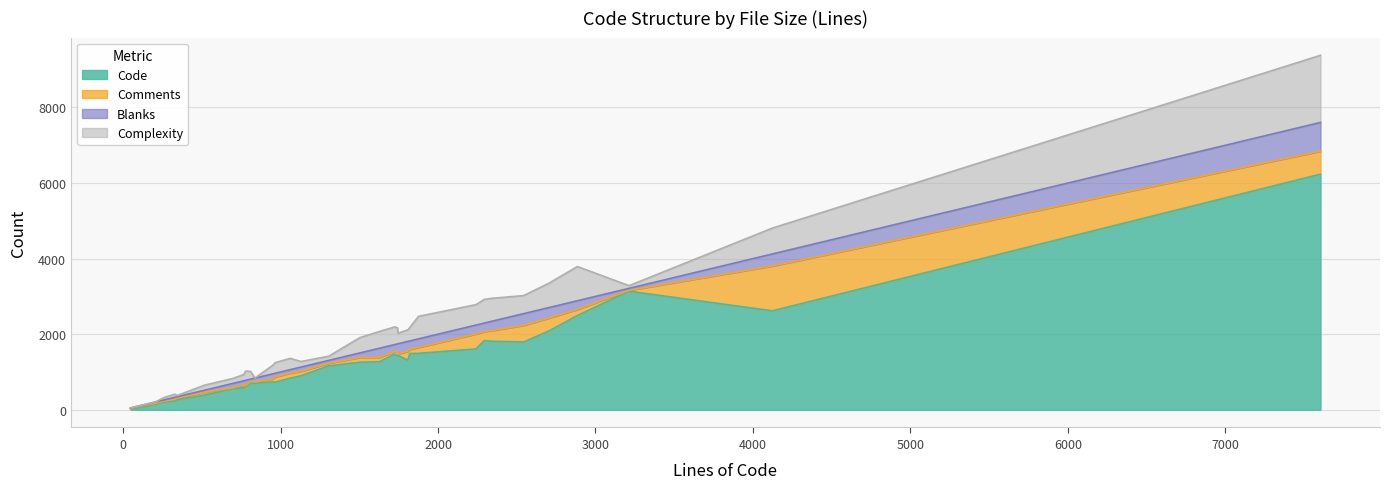

Between 966 and 699, which is larger?

966